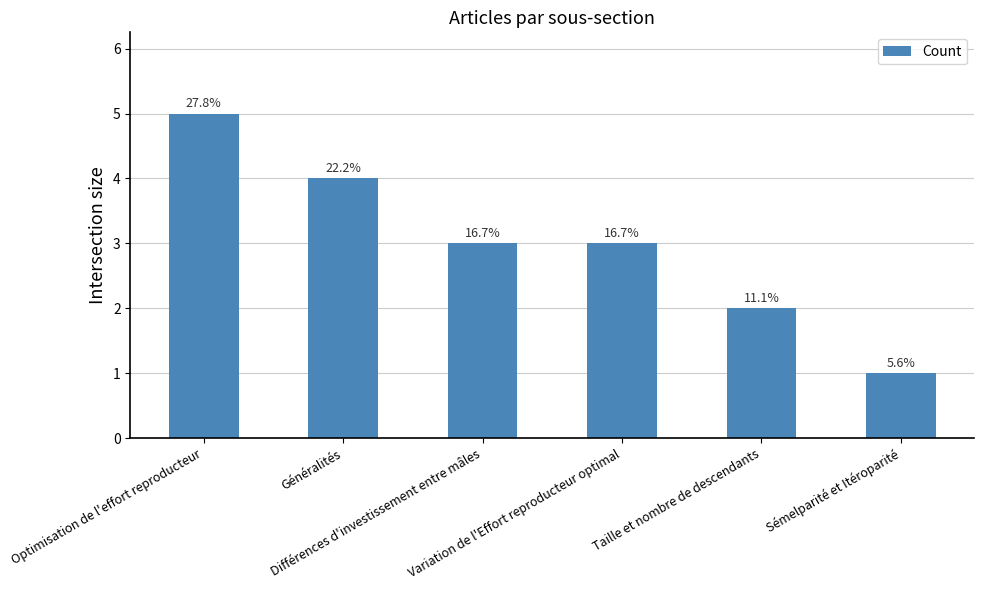

How many bars are there in total?

6